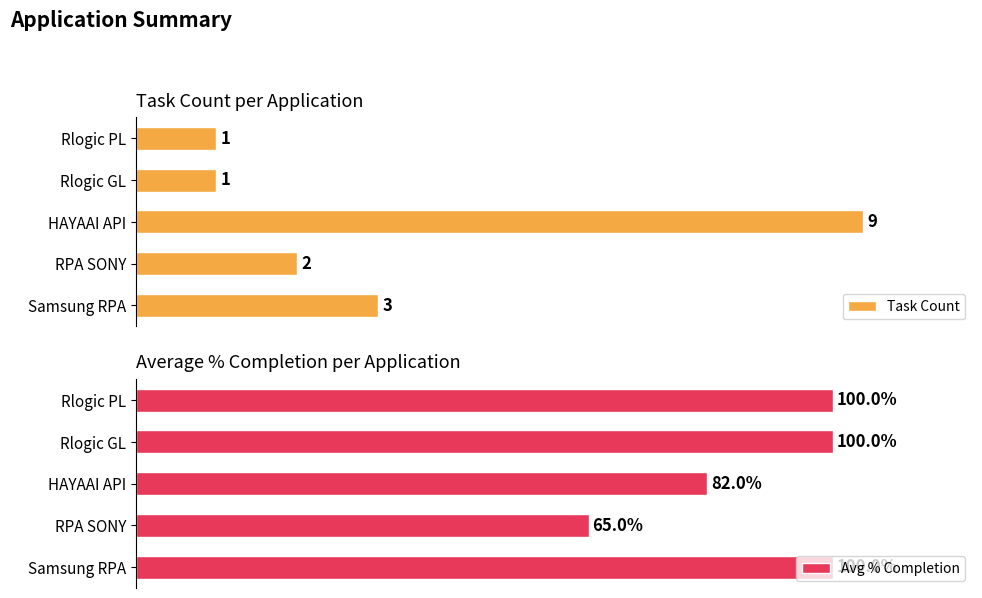

At which label is Avg % Completion closest to 82?

HAYAAI API